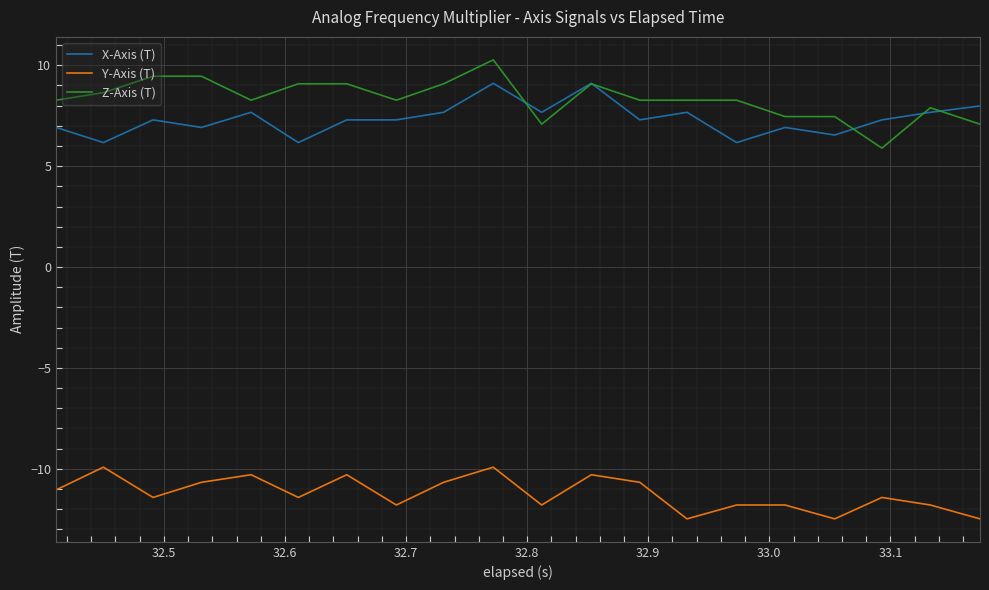

In Y-Axis (T), how many points are lower than both neighbors (excluding endpoints)?

6